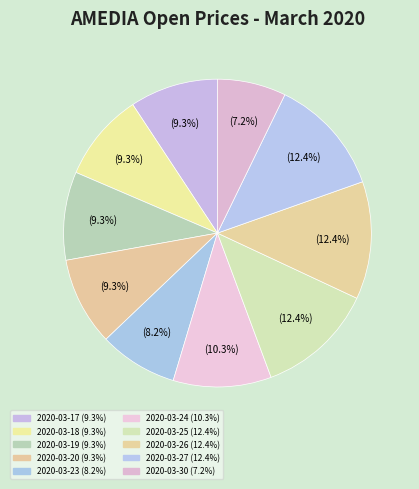

Is 2020-03-19 the majority of the pie?

No